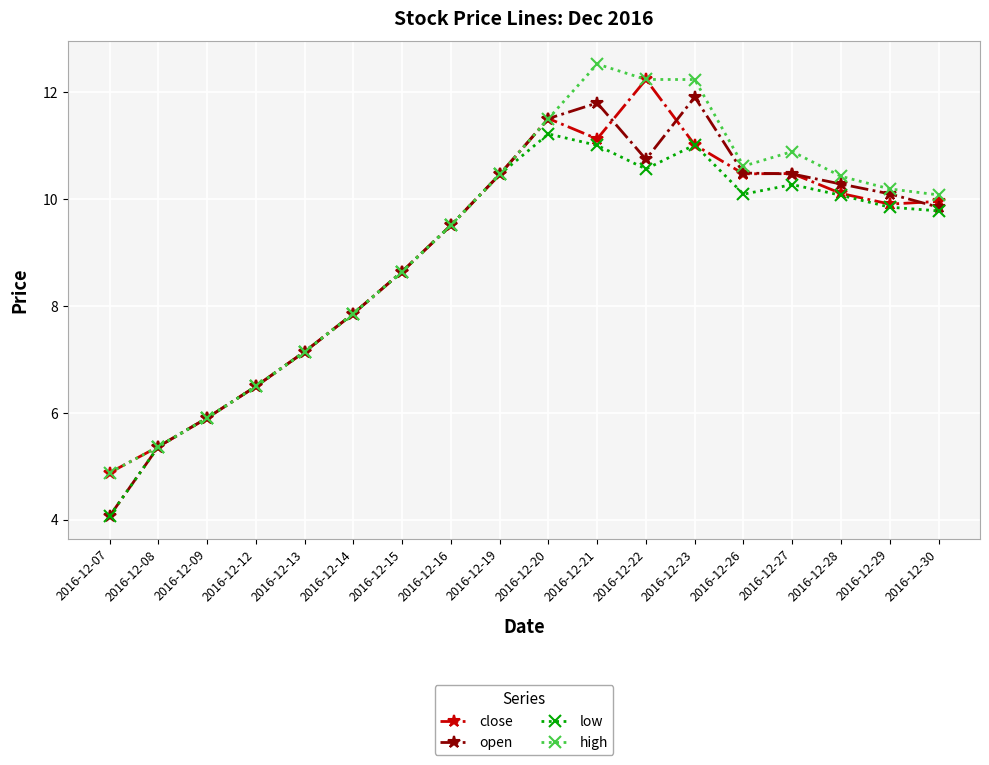

What is the value of the low point at the 1st from the left?

4.1